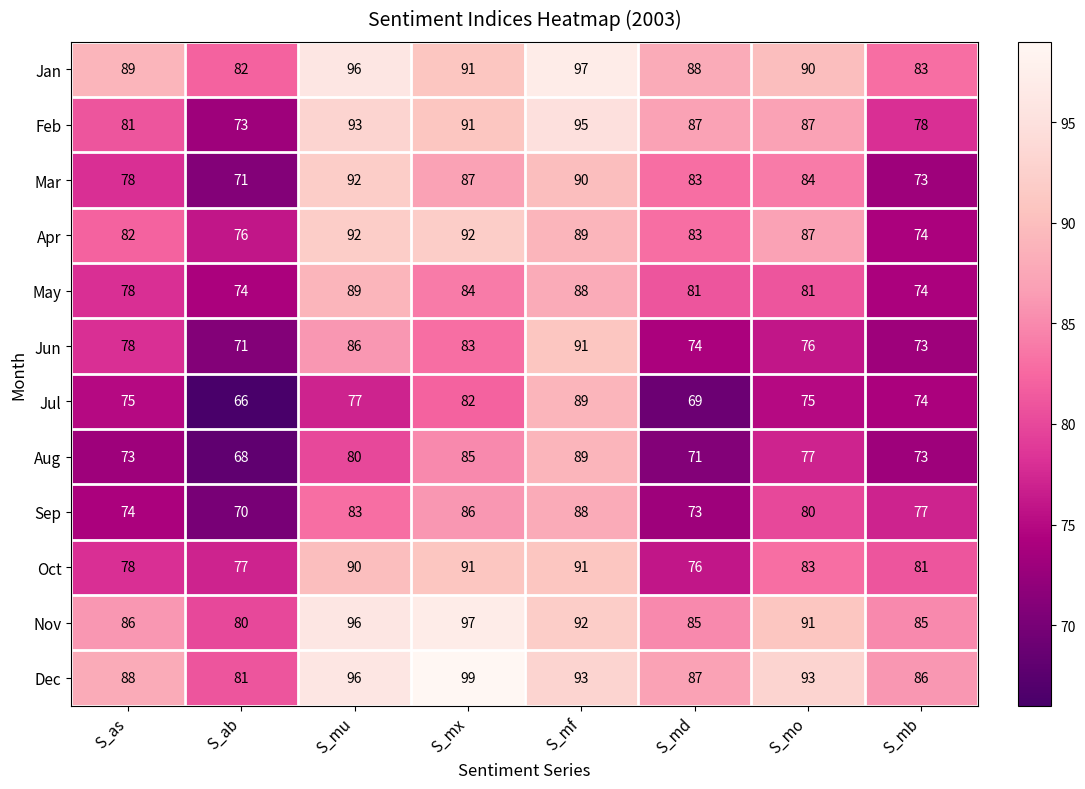

What is the sum of the Mar values at S_mf and S_mu?

182